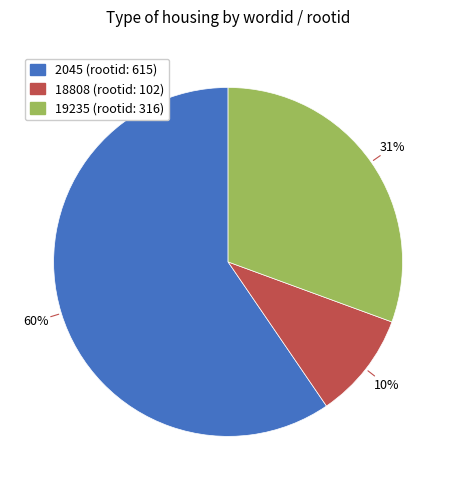

Rank the categories by value from highest to lowest.

2045, 19235, 18808